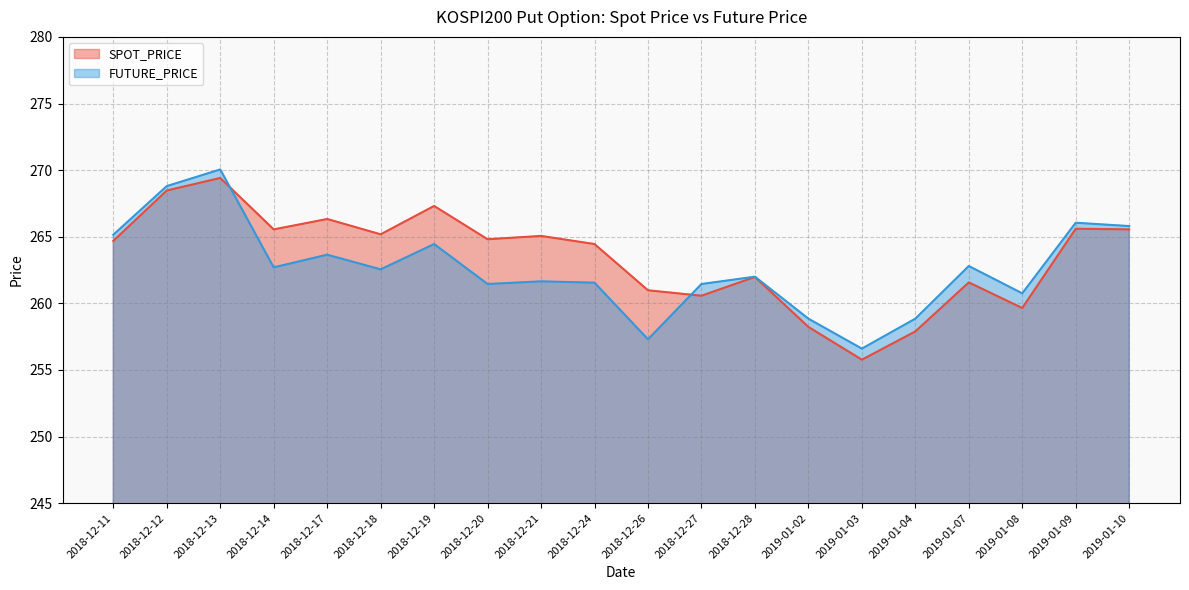

What is the difference between the highest and lowest values at 2018-12-17?

2.7